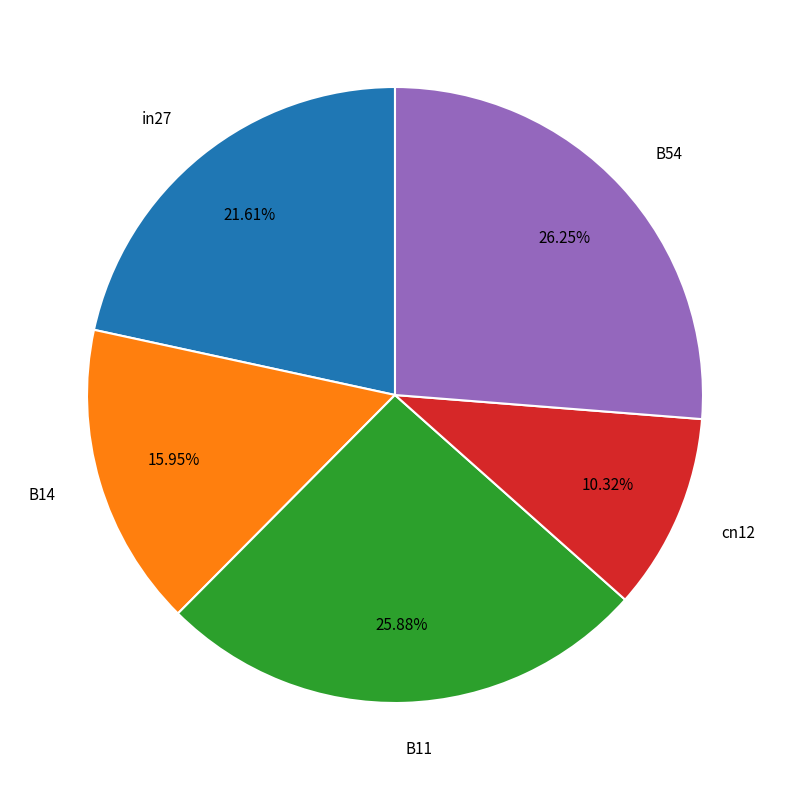

How many slices are in this pie chart?

5